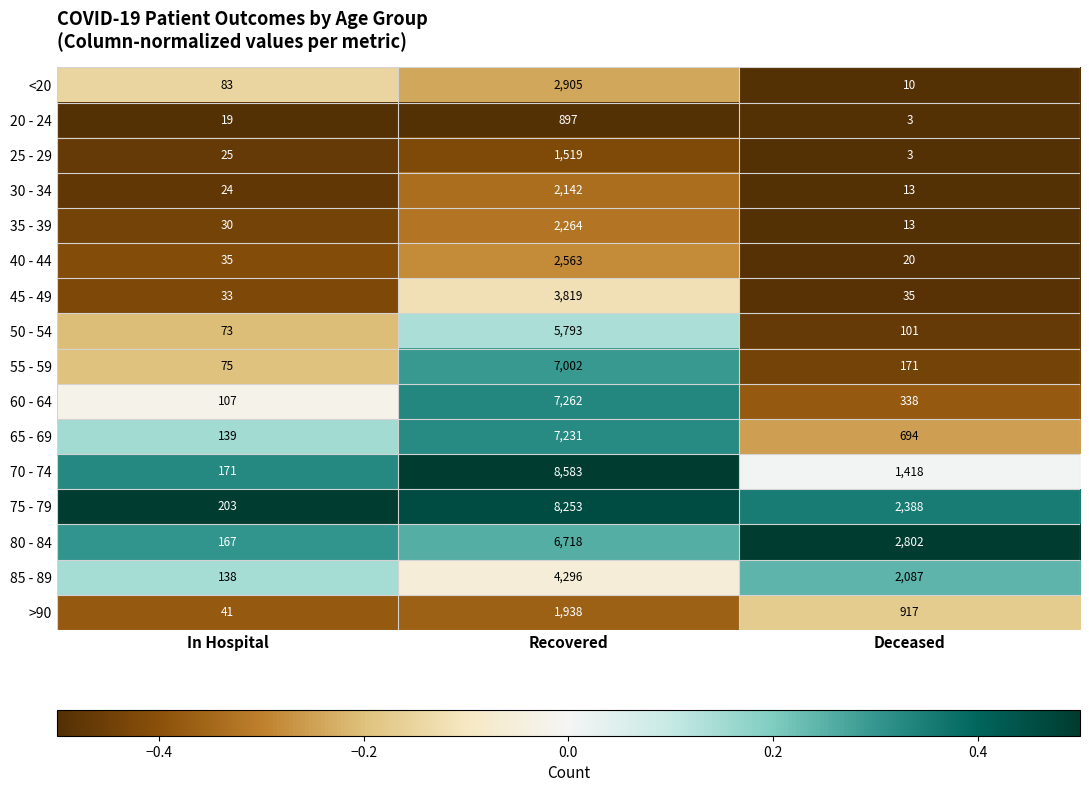

Is it true that 85 - 89 equals 1372 at Recovered?

False